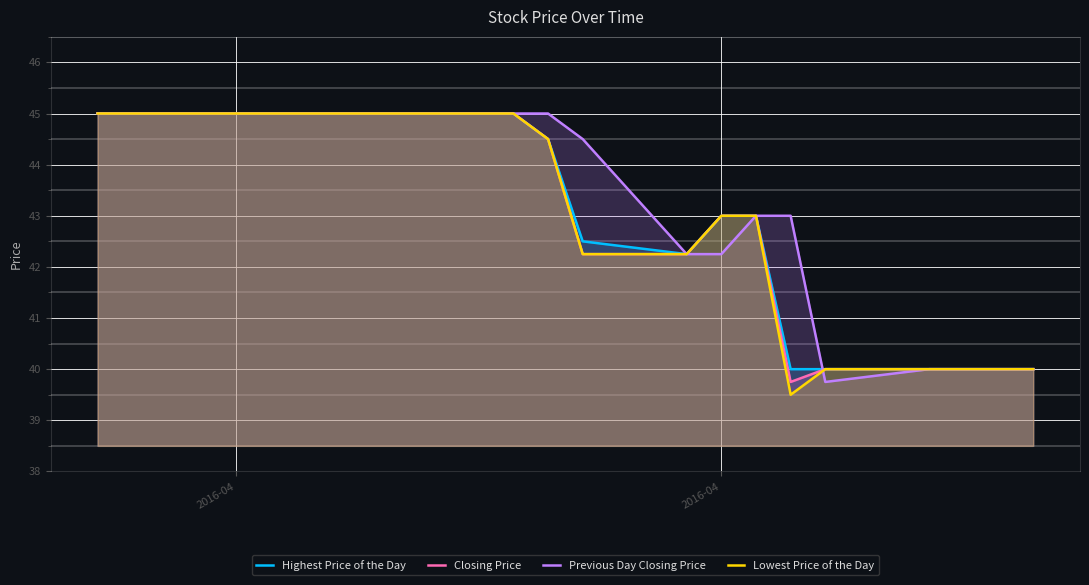

Reading left to right, what are all the values shown in this chart?

Highest Price of the Day: 45.0	45.0	45.0	45.0	45.0	45.0	45.0	45.0	45.0	44.5	42.5	42.2	43.0	43.0	40.0	40.0	40.0	40.0	40.0	40.0
Closing Price: 45.0	45.0	45.0	45.0	45.0	45.0	45.0	45.0	45.0	44.5	42.2	42.2	43.0	43.0	39.8	40.0	40.0	40.0	40.0	40.0
Previous Day Closing Price: 45.0	45.0	45.0	45.0	45.0	45.0	45.0	45.0	45.0	45.0	44.5	42.2	42.2	43.0	43.0	39.8	40.0	40.0	40.0	40.0
Lowest Price of the Day: 45.0	45.0	45.0	45.0	45.0	45.0	45.0	45.0	45.0	44.5	42.2	42.2	43.0	43.0	39.5	40.0	40.0	40.0	40.0	40.0